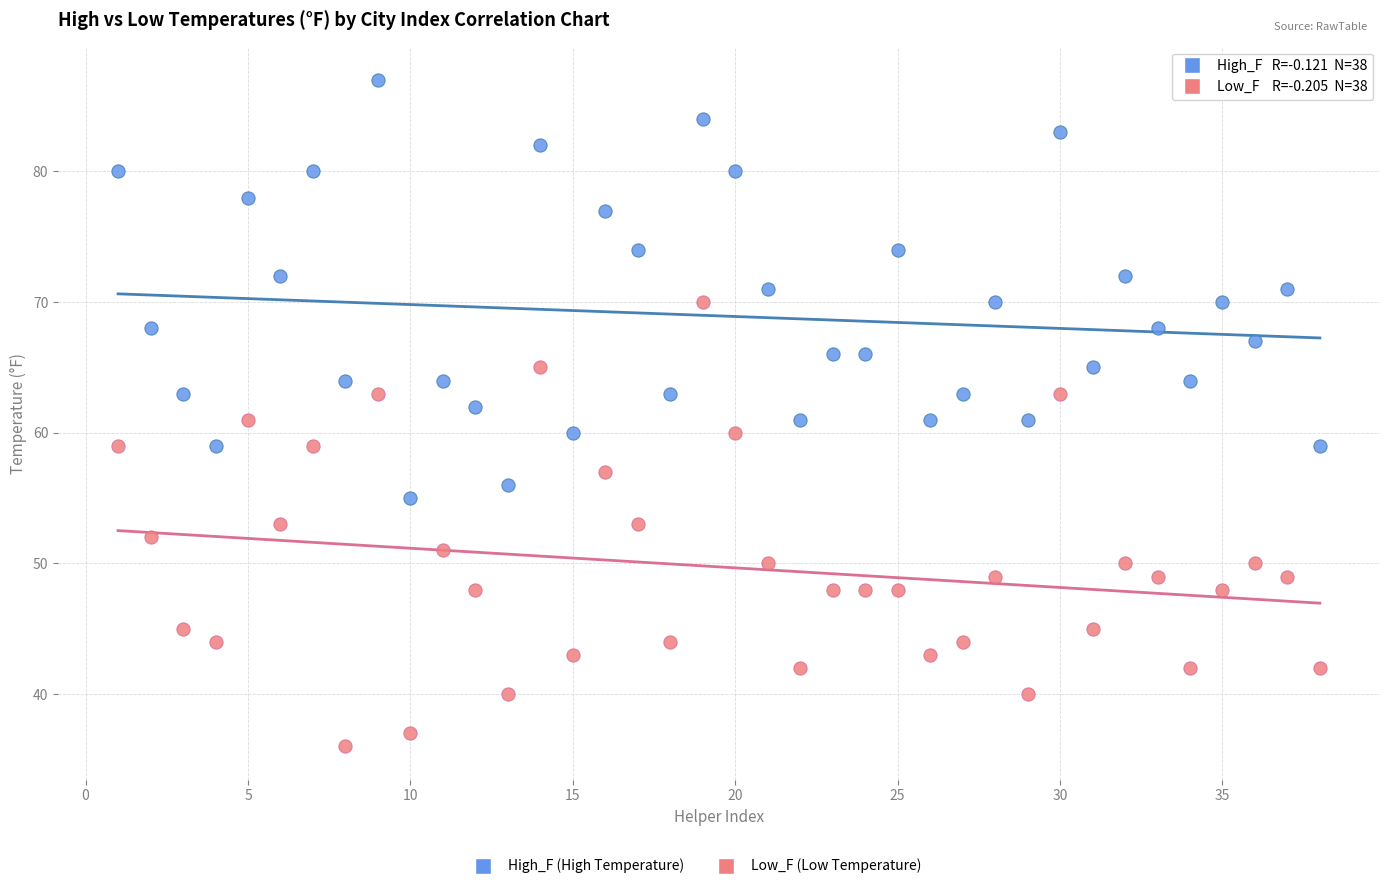

Across all data points, what is the range of Y values (max minus min)?

51